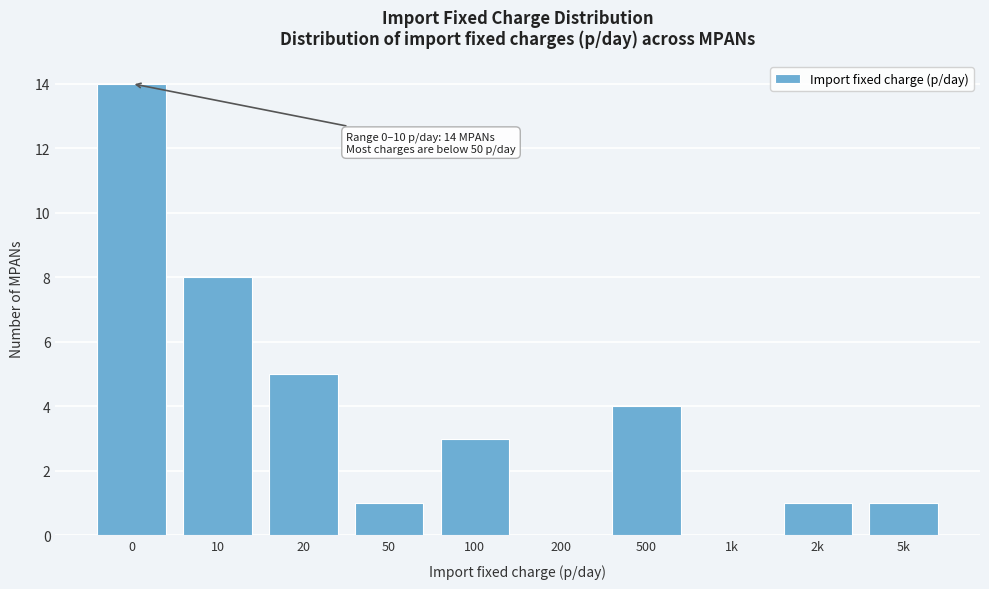

Reading right to left, list all the values displayed in this chart.

5k=1	2k=1	1k=0	500=4	200=0	100=3	50=1	20=5	10=8	0=14